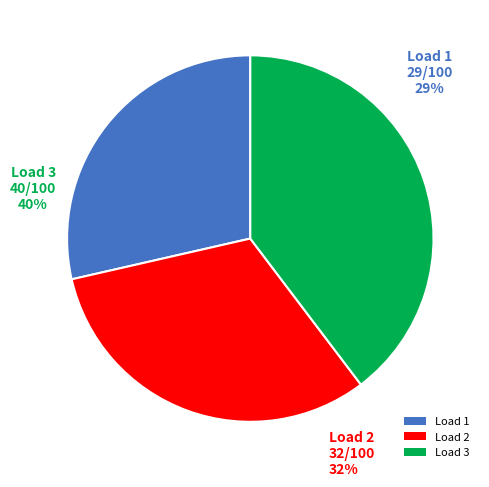

Combined, what portion of the pie is 3 and 2?

71.4%